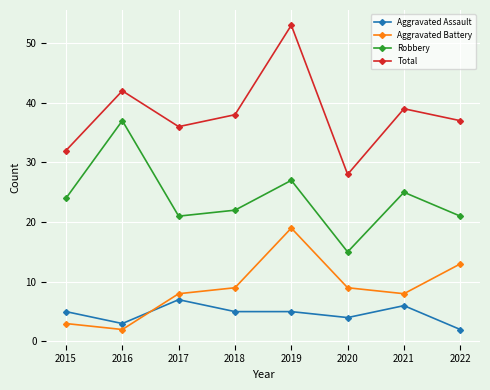

Rank the series by their maximum value, from lowest to highest.

Aggravated Assault, Aggravated Battery, Robbery, Total